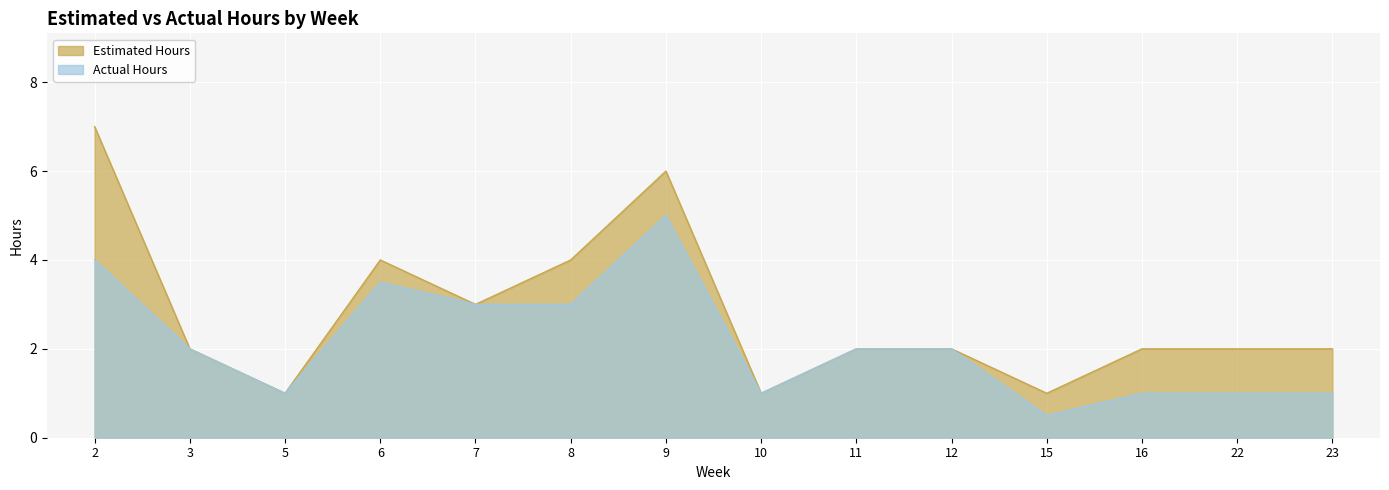

What is the average value of the Actual Hours series?

2.1